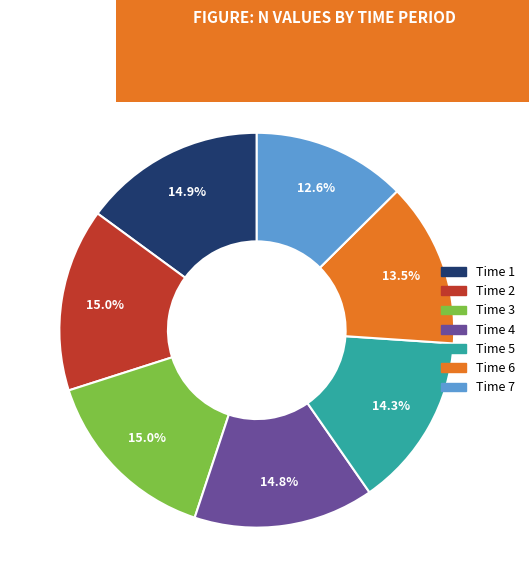

Does any single category account for the majority?

No